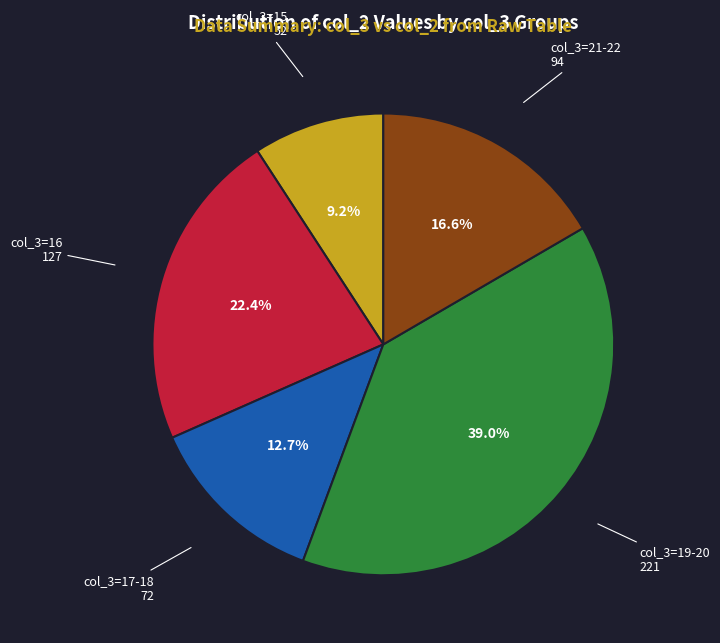

Is there any slice that represents more than half of the pie?

No